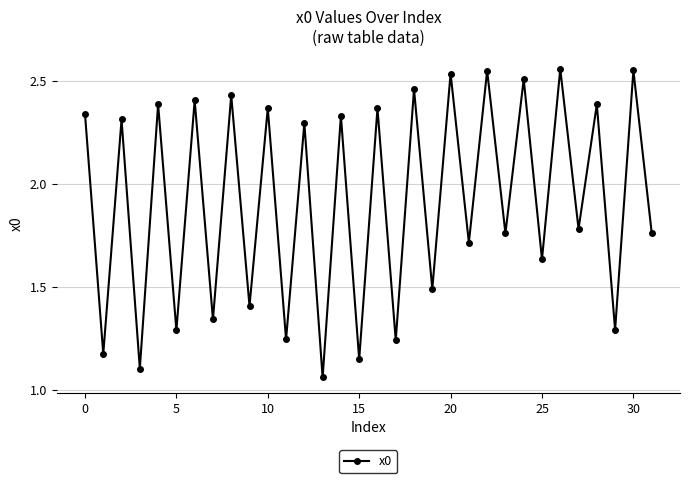

What is the sum of all values?

61.2